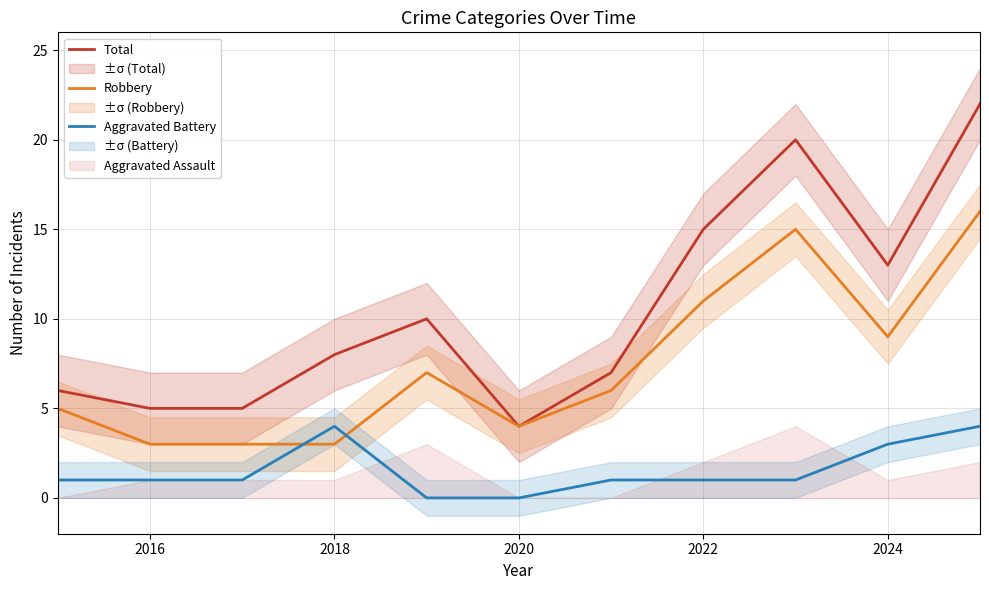

What is the maximum value for Robbery?

16